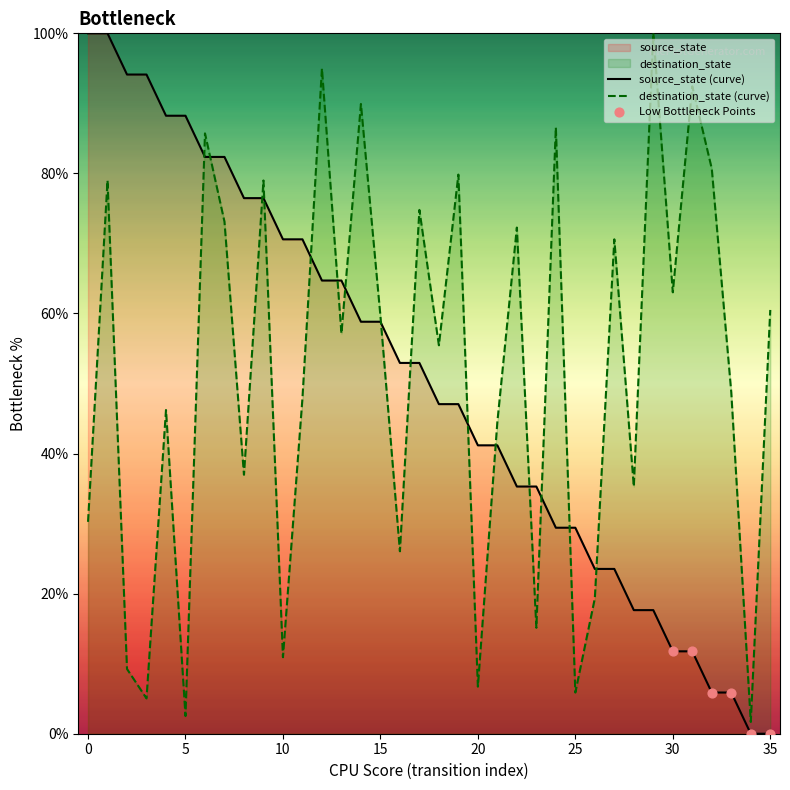

At how many categories does at least one series exceed 61?

24